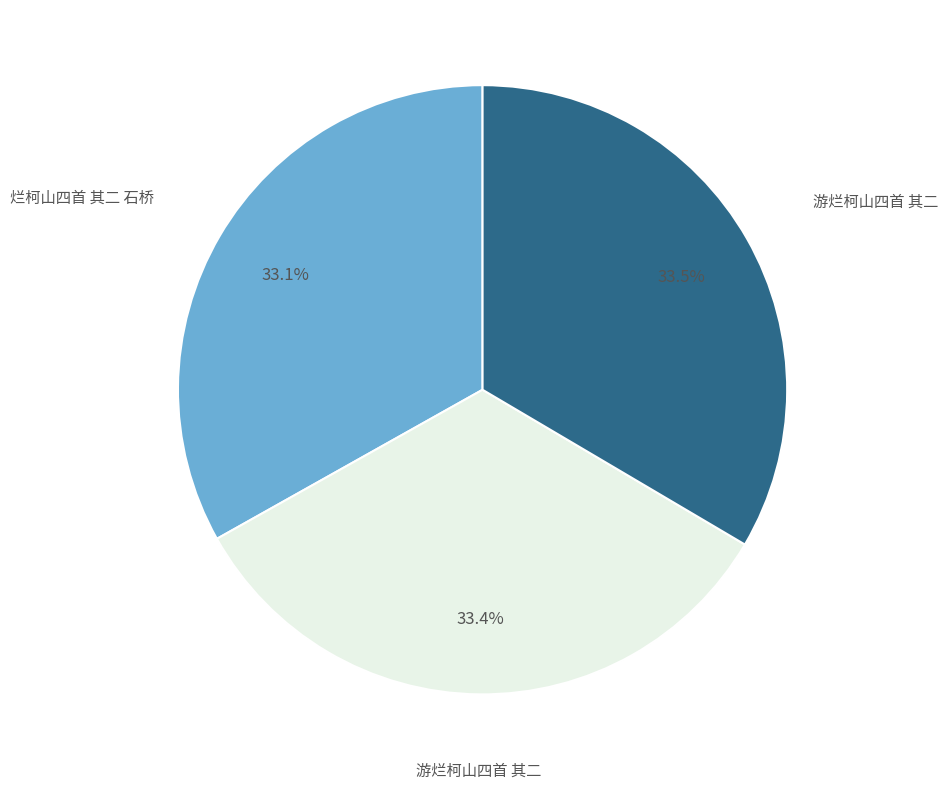

Is there any slice that represents more than half of the pie?

No